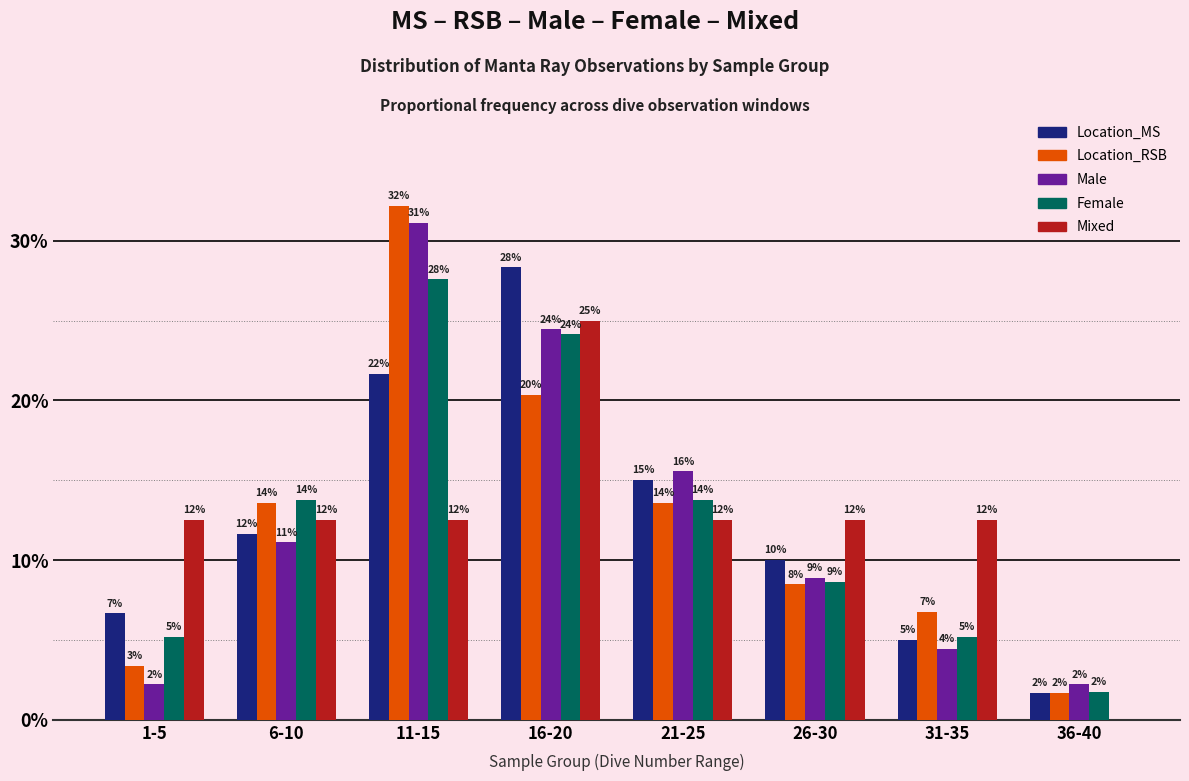

What is the difference between the Male values at 1-5 and 16-20?

22.2